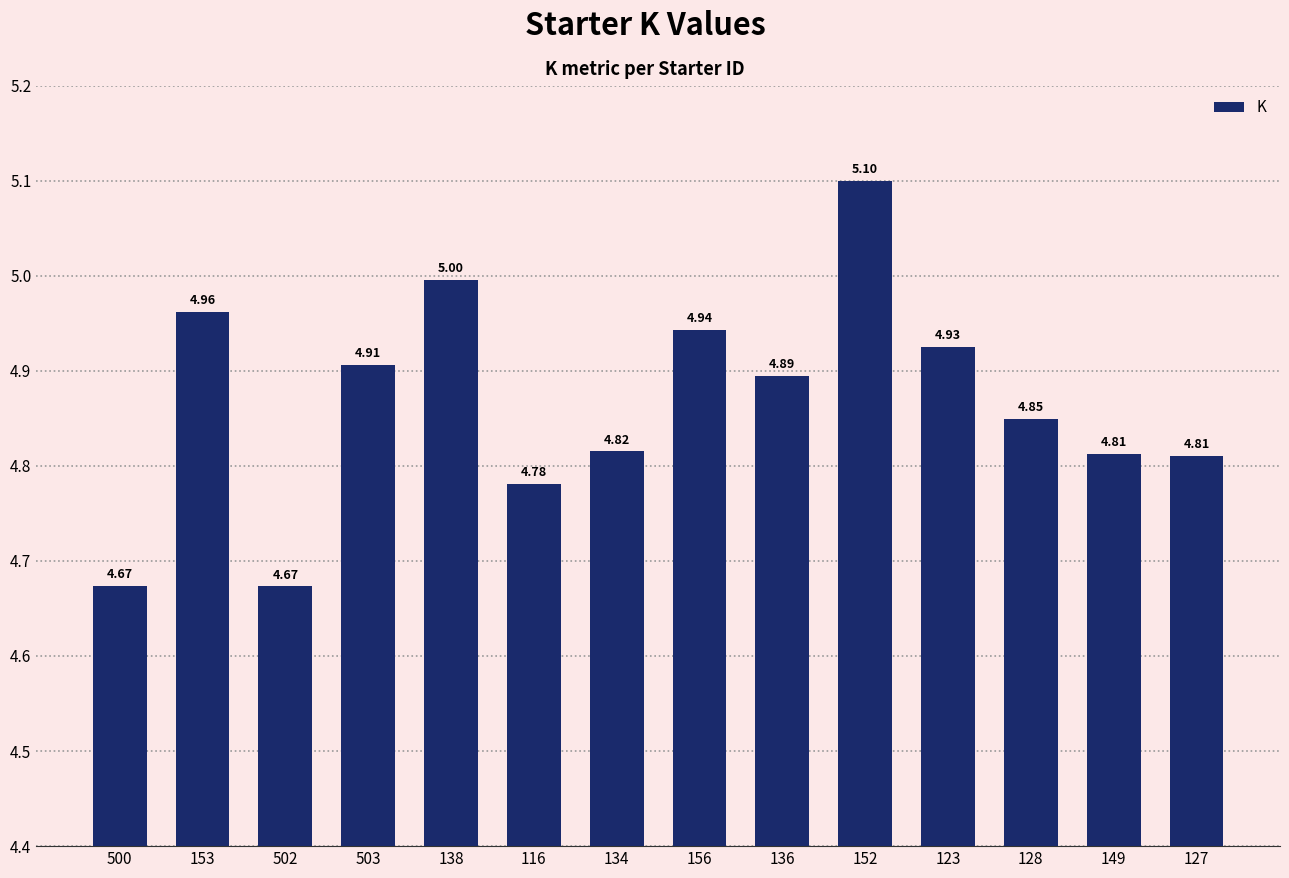

What is the difference between the second highest and second lowest values?

0.3